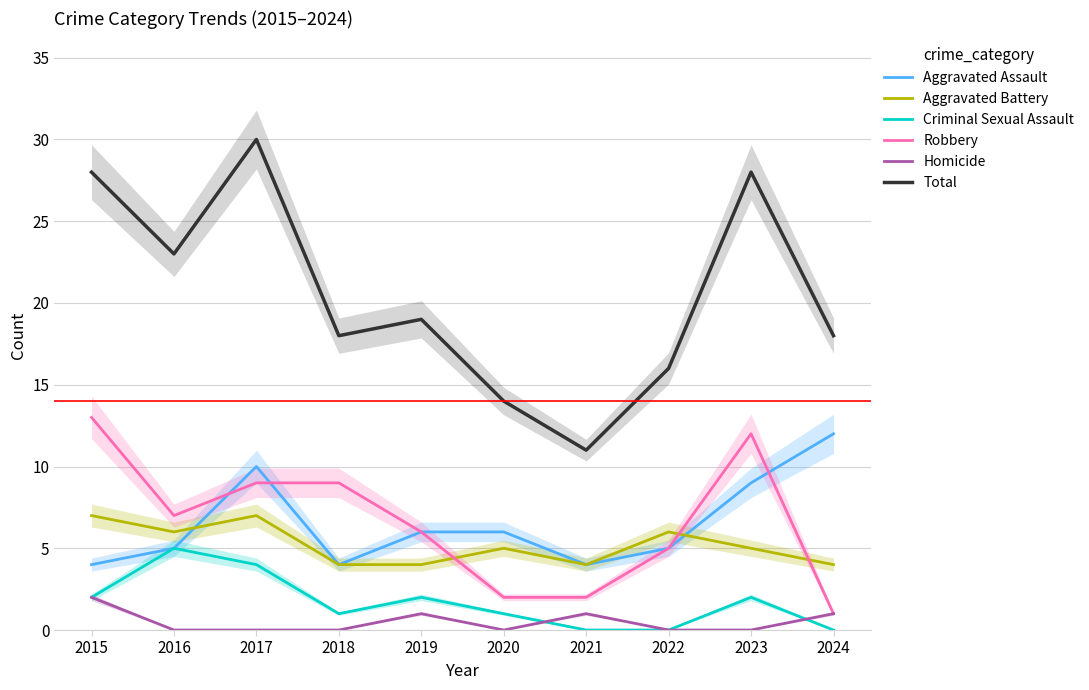

After their last crossing, which series has the higher values: Aggravated Assault or Robbery?

Aggravated Assault